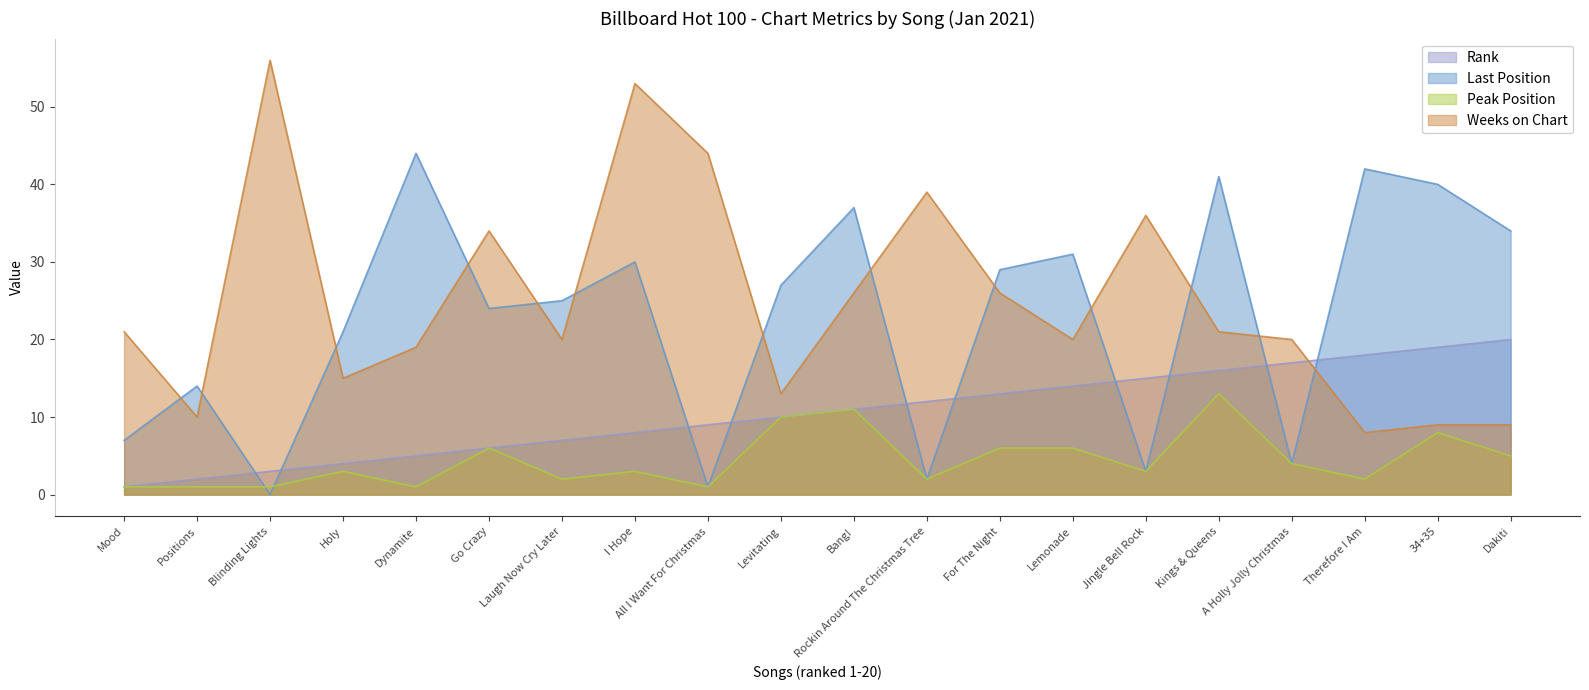

What position from the right is For The Night?

8